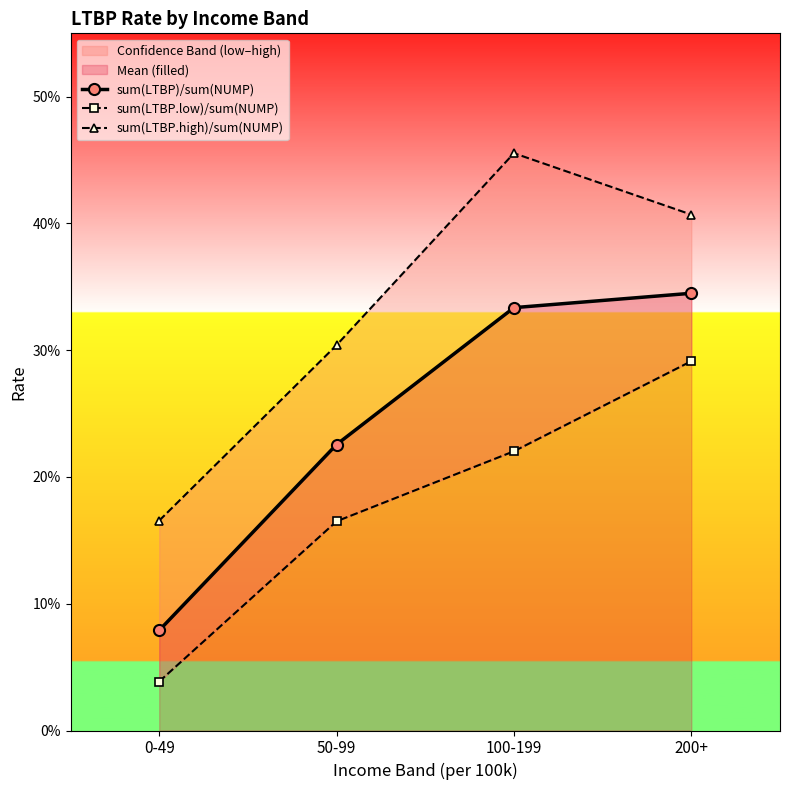

What is the total value across all series at 100-199?

1.0